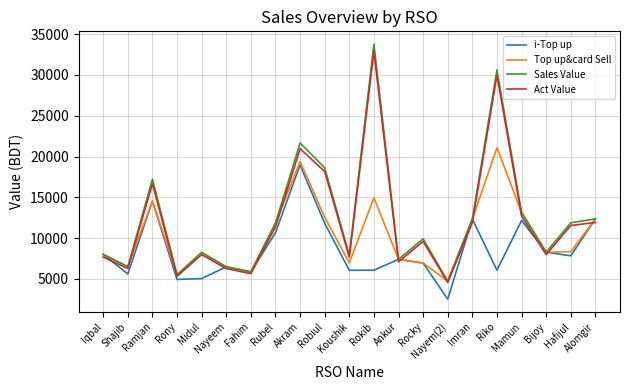

What is the spread (max minus min) of values at Ramjan?

2674.0